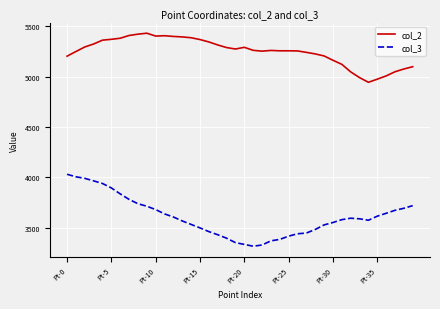

What is the difference between the maximum and minimum values in the col_3 series?

714.0